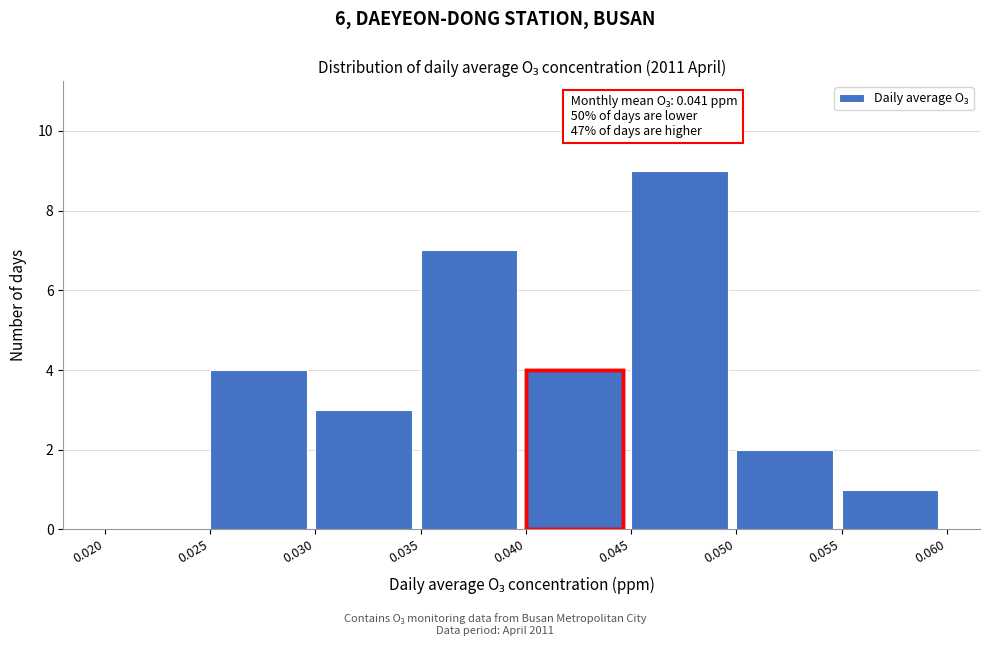

Over which range of the x-axis is the bar tallest?

0.045 to 0.050